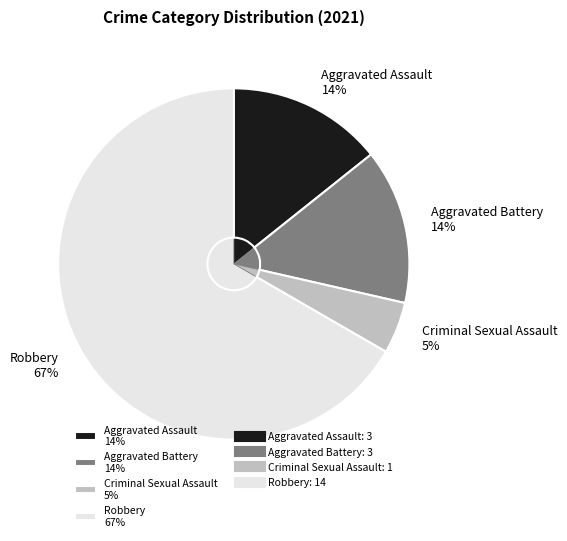

To the nearest percent, what is the average slice percentage?

25%